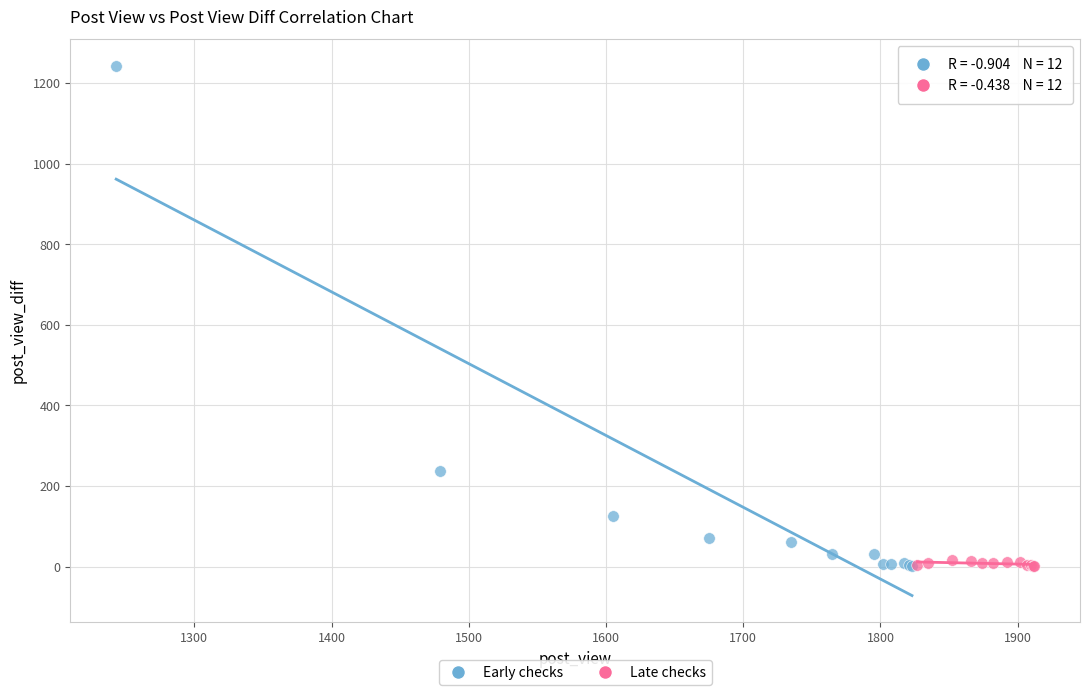

Which series reaches the maximum Y coordinate?

Early checks